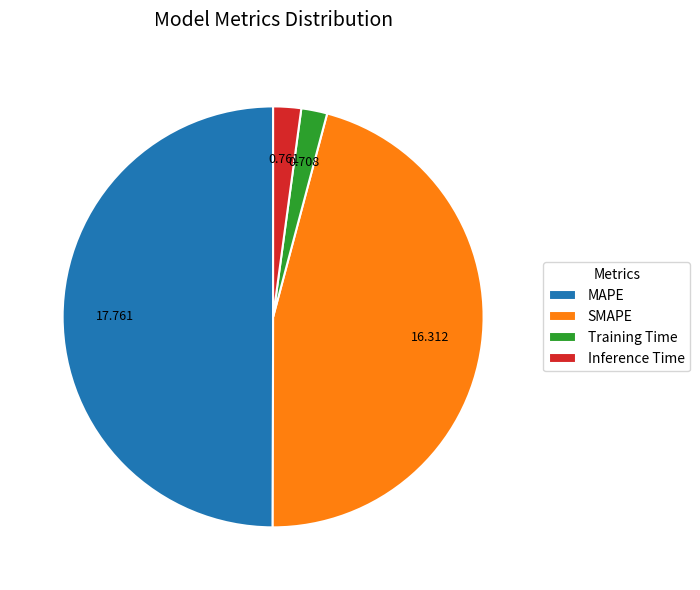

Does Inference Time represent more than half of the total?

No